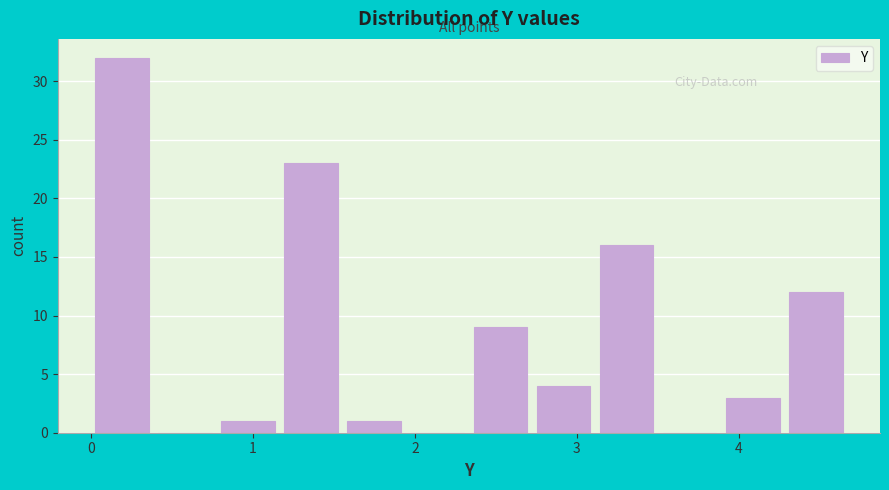

Read against the x-axis, roughly where is the centre of the tallest bar?

0.2